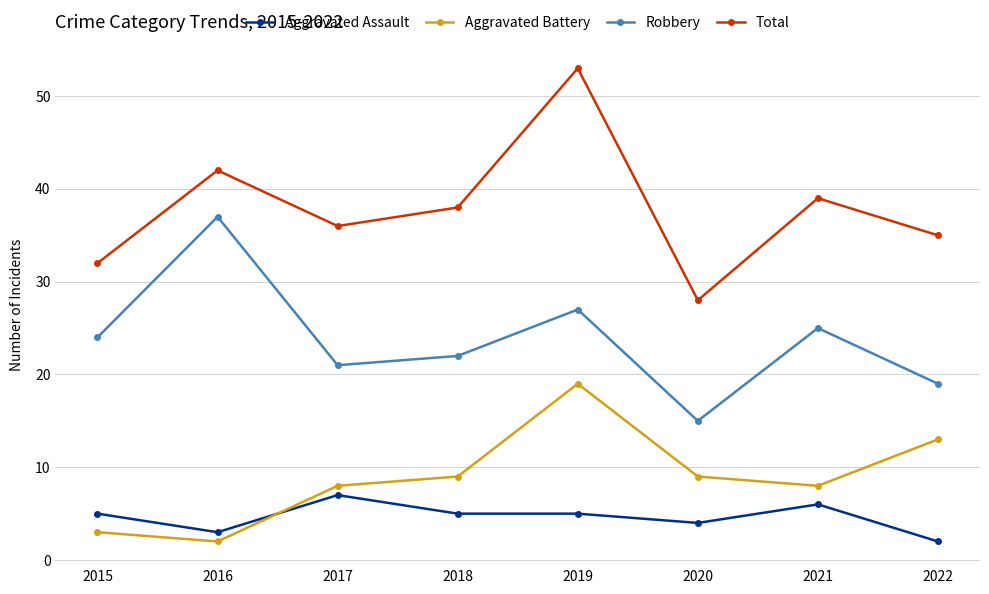

What is the minimum value shown in the chart?

2